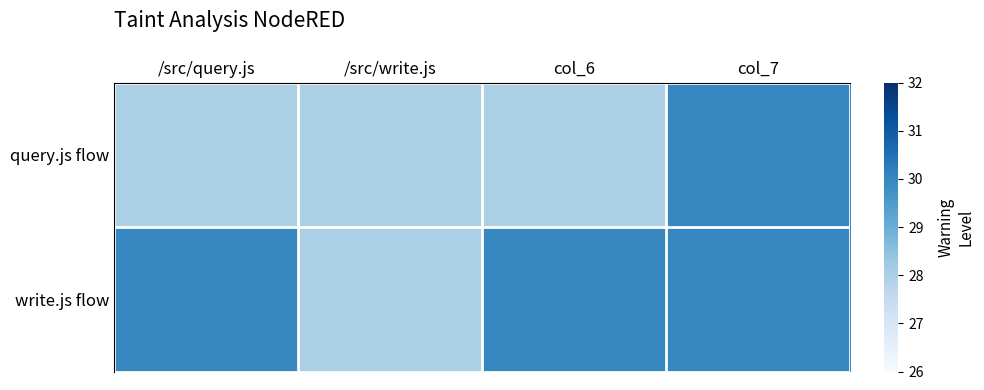

Between /src/write.js and col_7, which is larger?

col_7